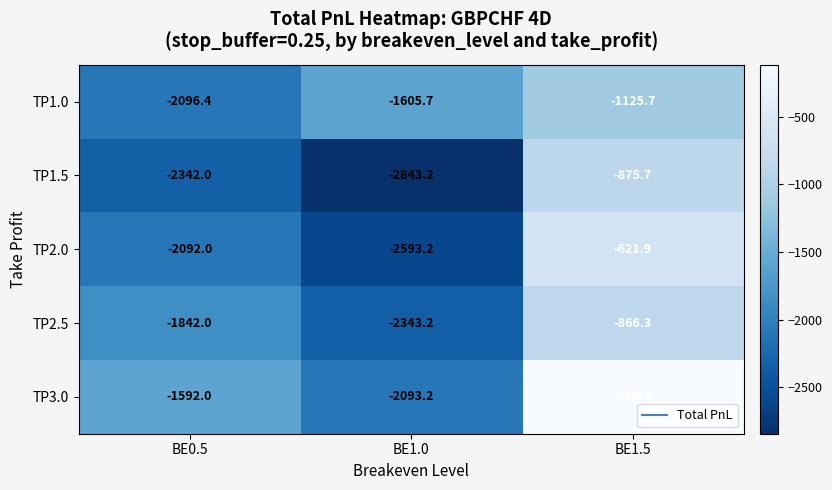

What is the difference between the TP2.5 values at BE1.0 and BE1.5?

1476.9